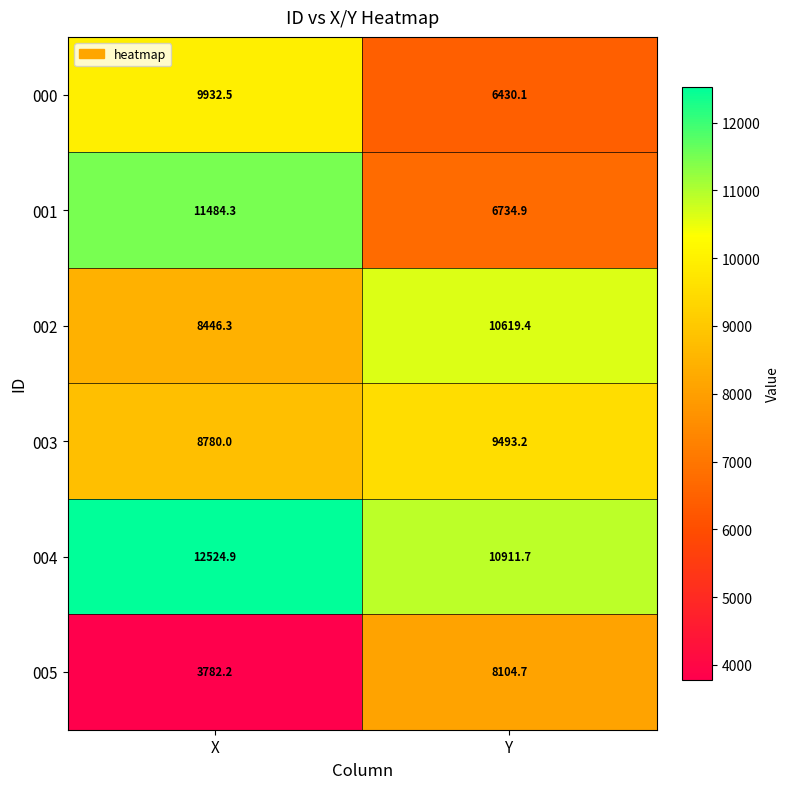

The value of 003 at Y is 6376.5. True or false?

False